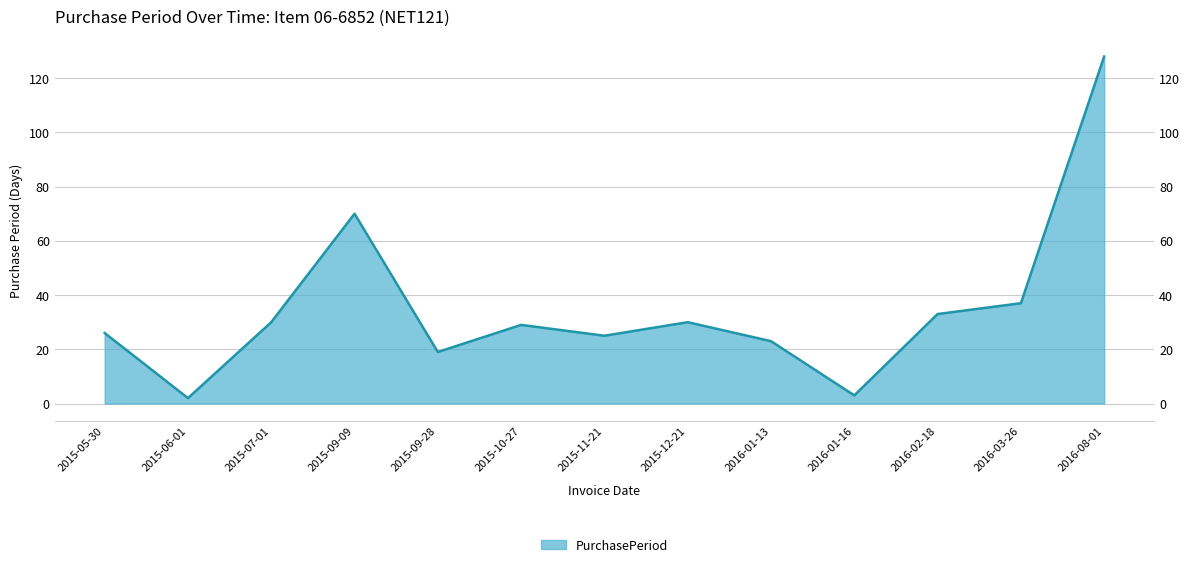

What is the label of the 8th point from the left?

2015-12-21